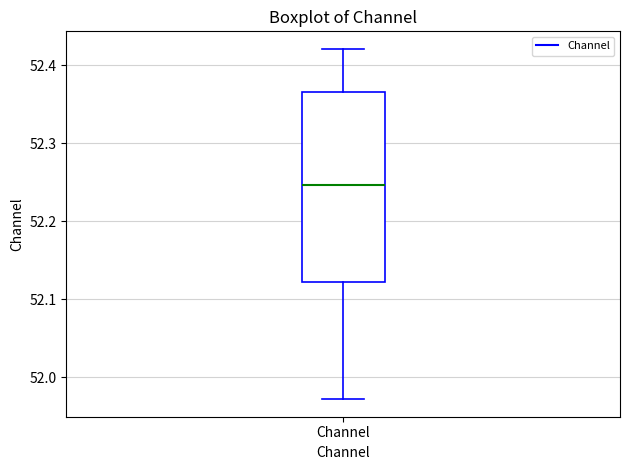

Read this box plot against the y-axis: the position of the median line, the range covered by the box, and the ends of both whiskers. The values are not printed on the chart, so give them approximately, as read against the axis.

median 52.25, box 52.12 to 52.37, whiskers 51.97 to 52.42